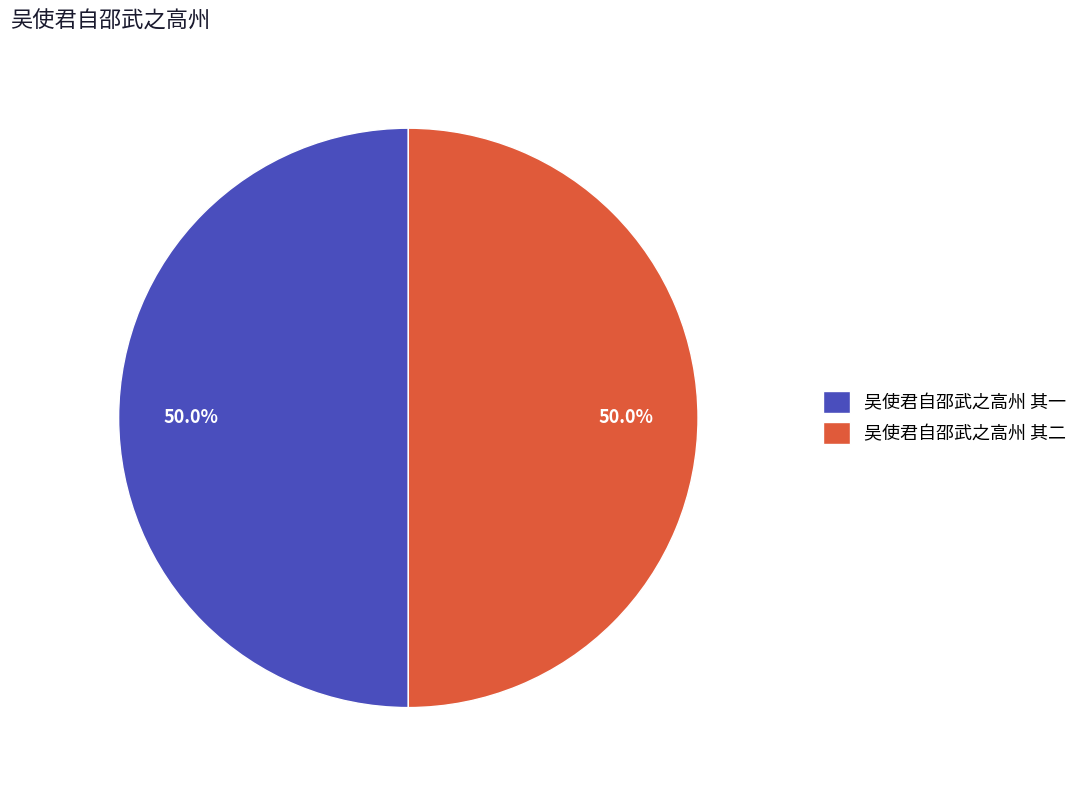

Count the number of slices in the pie.

2